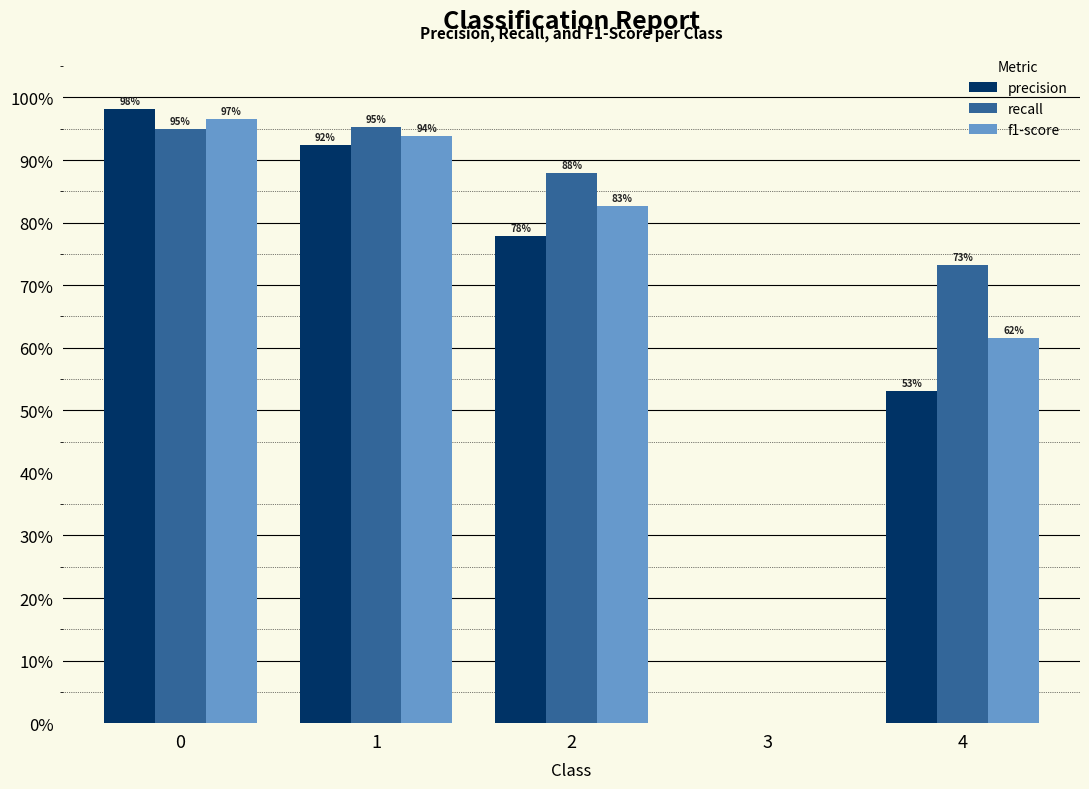

Rank the categories by f1-score value from highest to lowest.

0, 1, 2, 4, 3